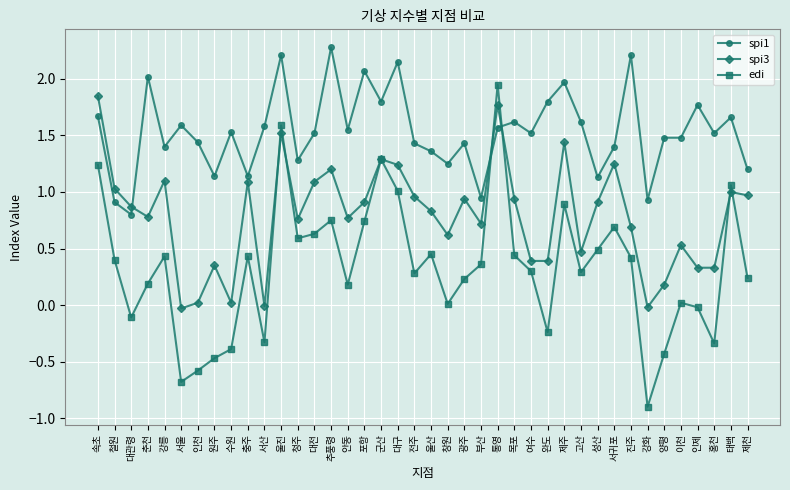

How many intersections are there between edi and spi1?

2